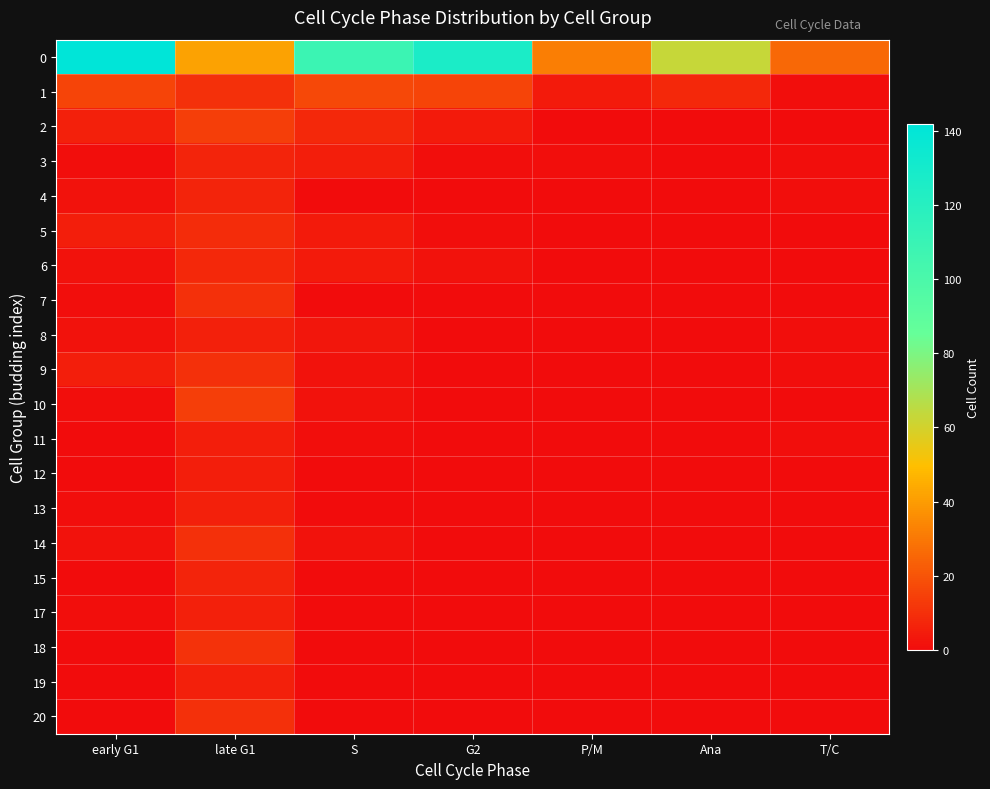

Between early G1 and S, which is larger?

early G1